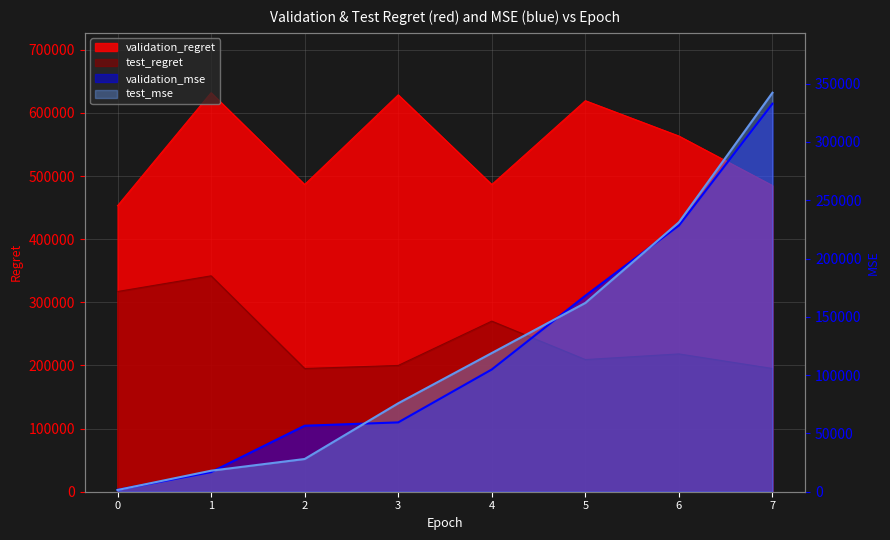

At which category does test_regret reach its first local valley?

2